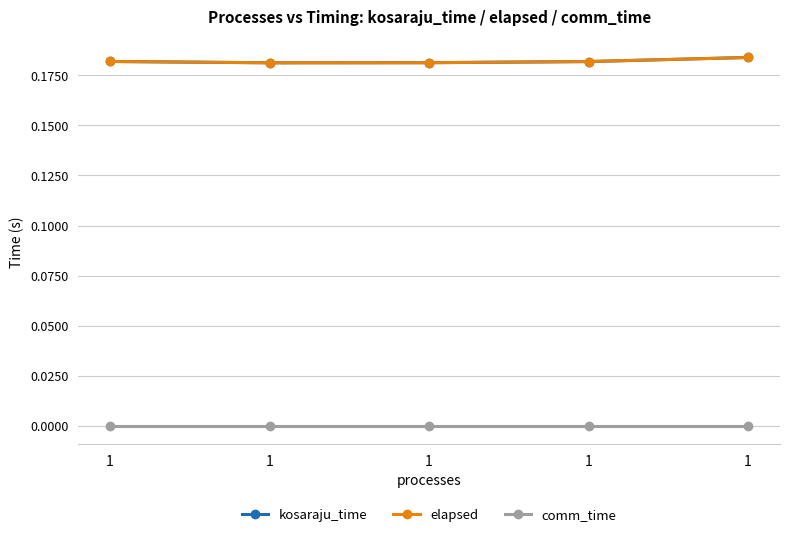

Reading left to right, transcribe all the data shown in this chart.

kosaraju_time: 1=0.2	1=0.2	1=0.2	1=0.2	1=0.2
elapsed: 1=0.2	1=0.2	1=0.2	1=0.2	1=0.2
comm_time: 1=0.0	1=0.0	1=0.0	1=0.0	1=0.0